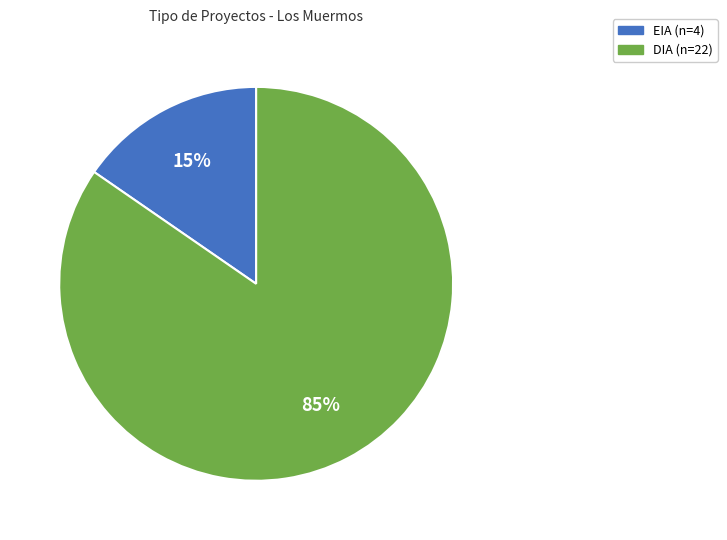

To the nearest percent, what is the combined percentage of EIA and DIA?

100%